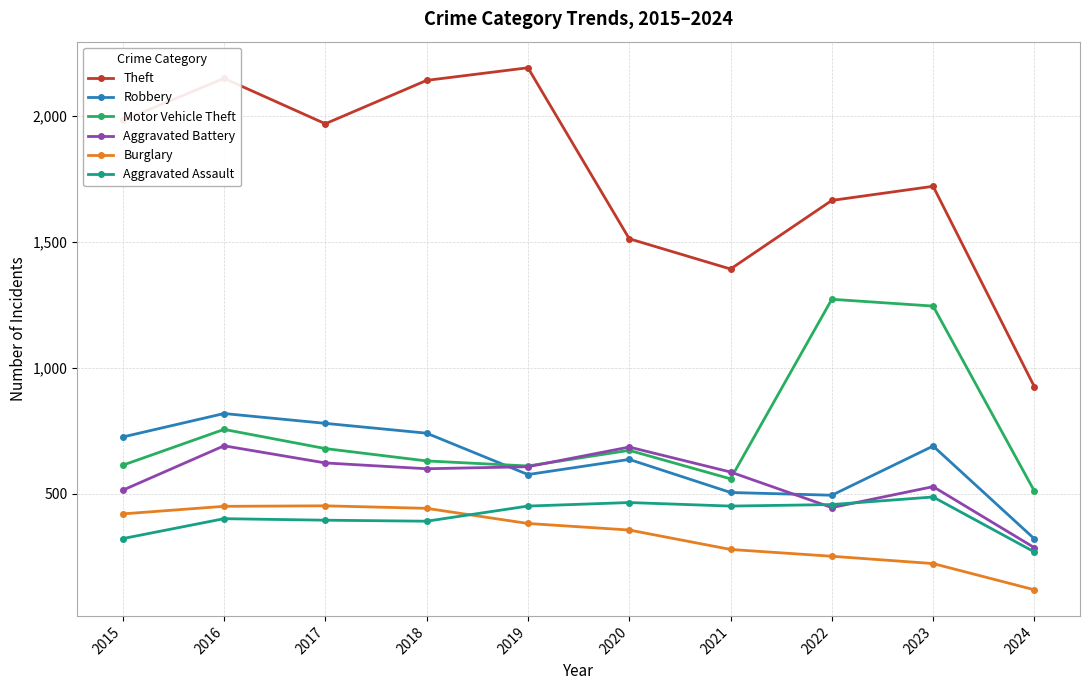

The value of Robbery at 2018 is 515. True or false?

False